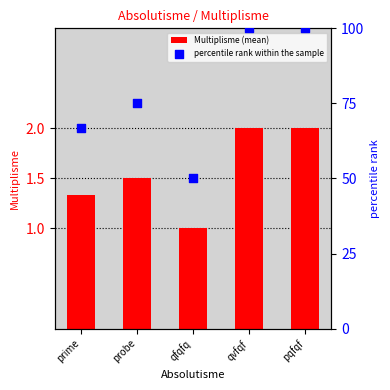

Which series has the largest Y range (max minus min)?

percentile rank within the sample